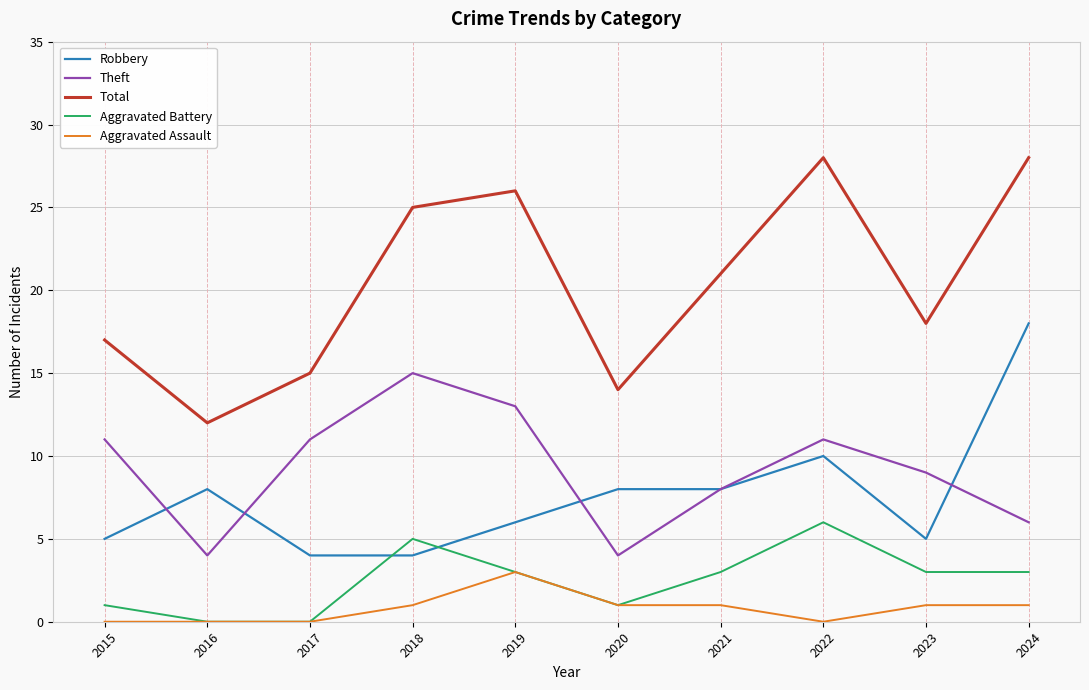

True or false: Theft and Total cross at least once.

False